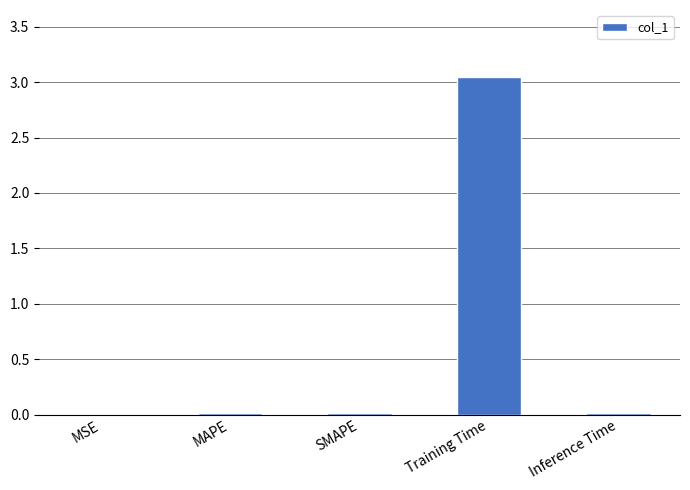

The value at Inference Time is 0.0. True or false?

True